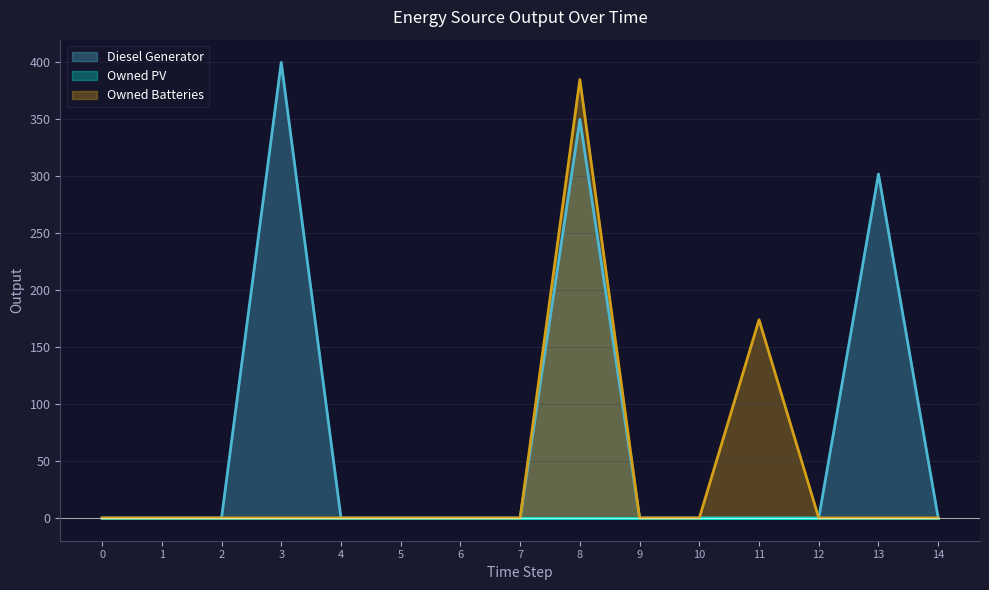

Which category has the highest value in the Diesel Generator series?

3